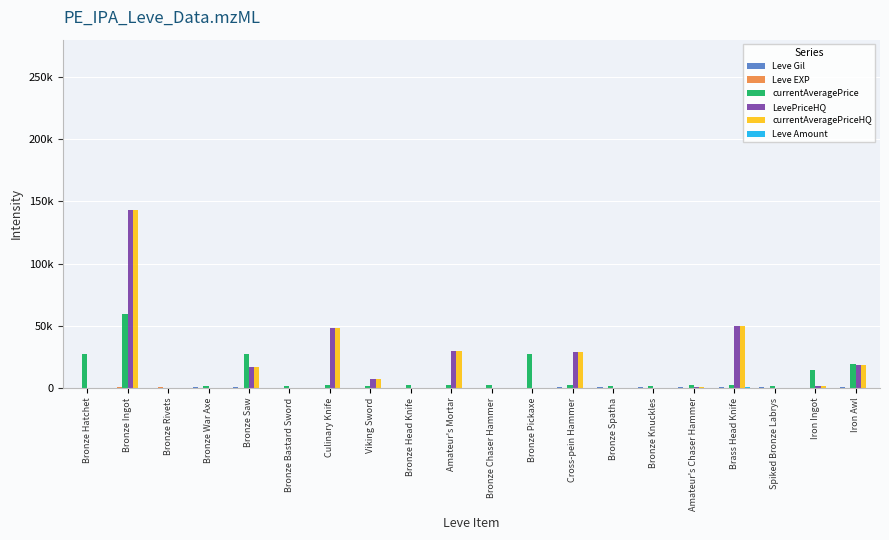

Read the currentAveragePriceHQ value at Culinary Knife, to the nearest 10.

48000